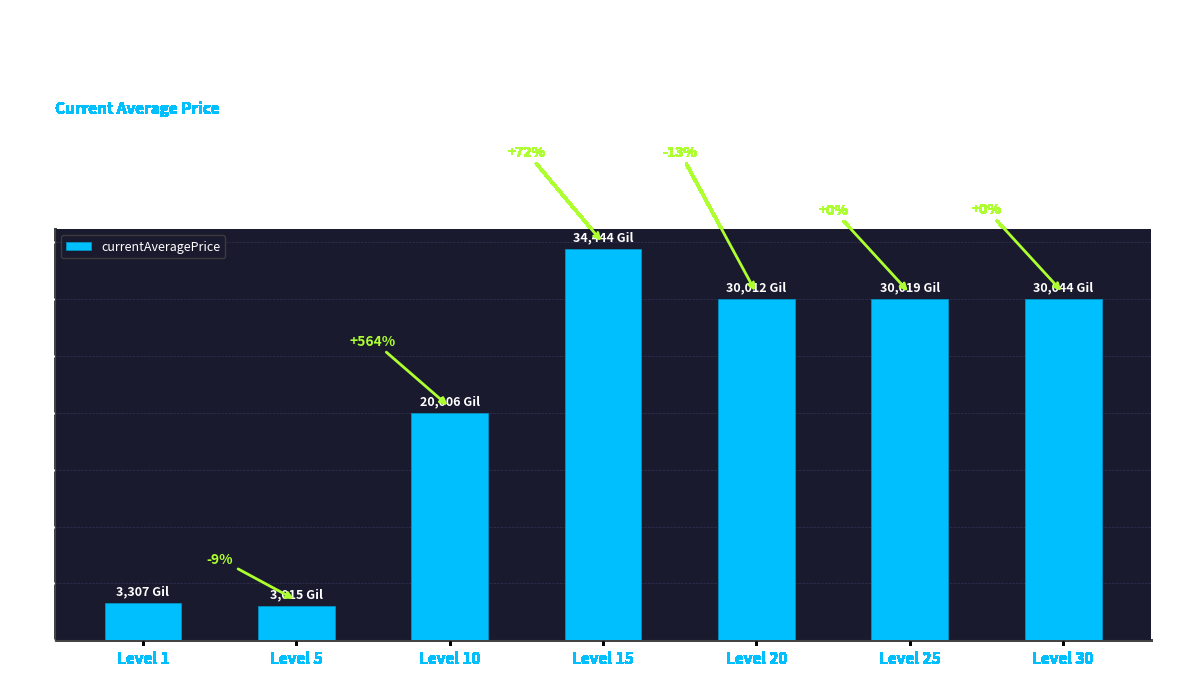

Are the bars horizontal?

No